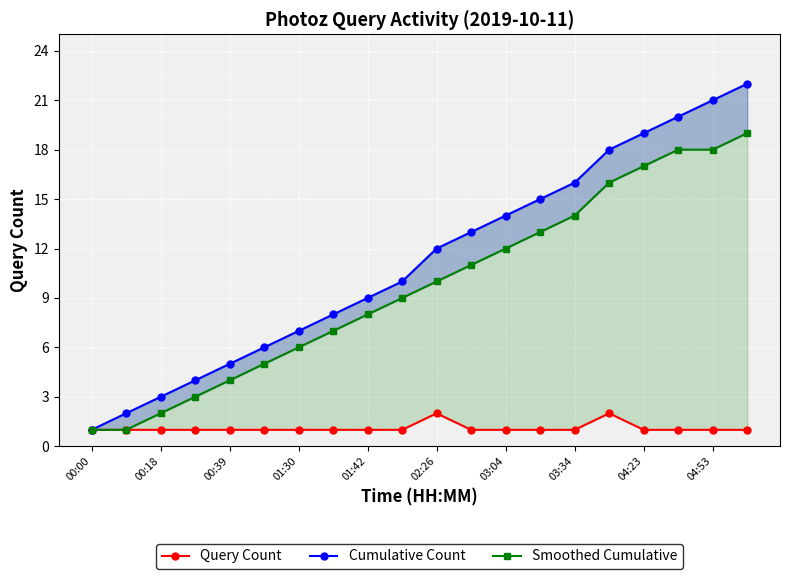

What are all the series names shown in the legend?

Query Count, Cumulative Count, Smoothed Cumulative